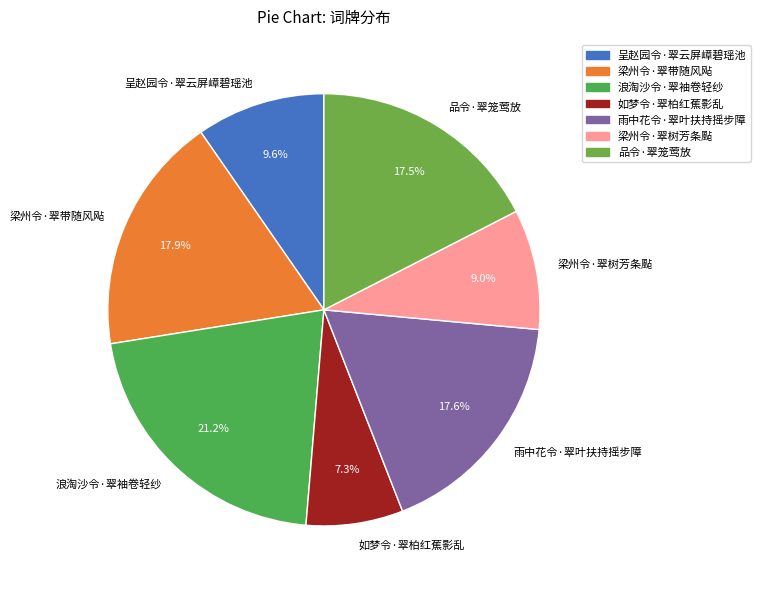

Does 梁州令·翠树芳条颭 represent more than half of the total?

No